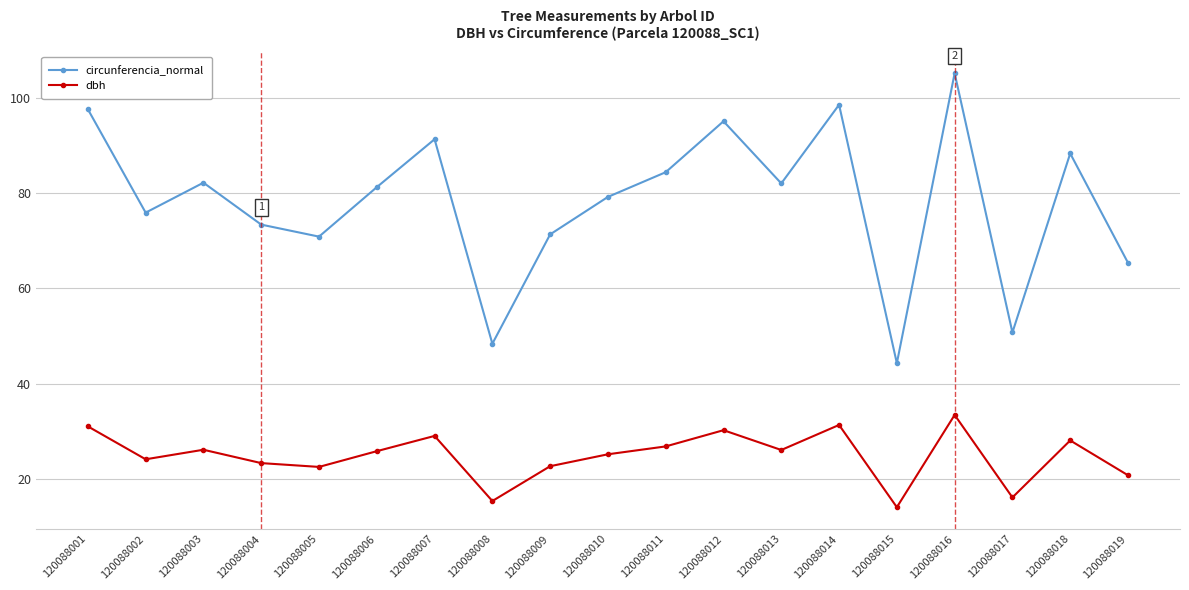

Does the chart have visible grid lines?

Yes